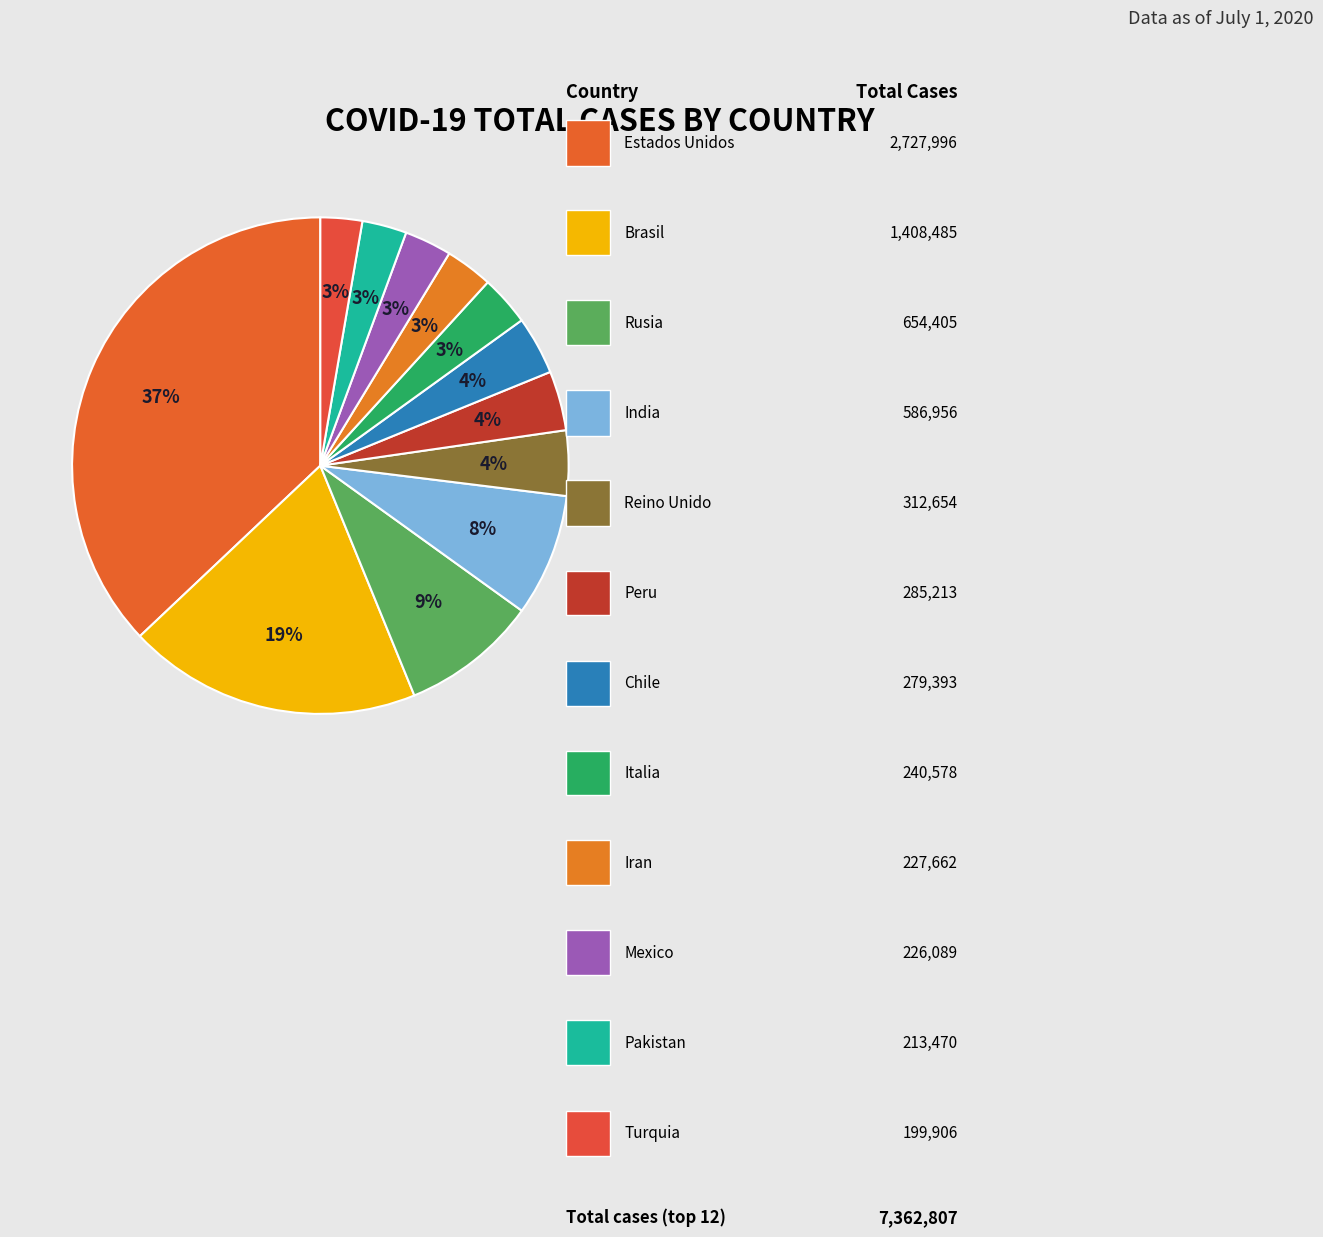

How many segments does this pie chart have?

12